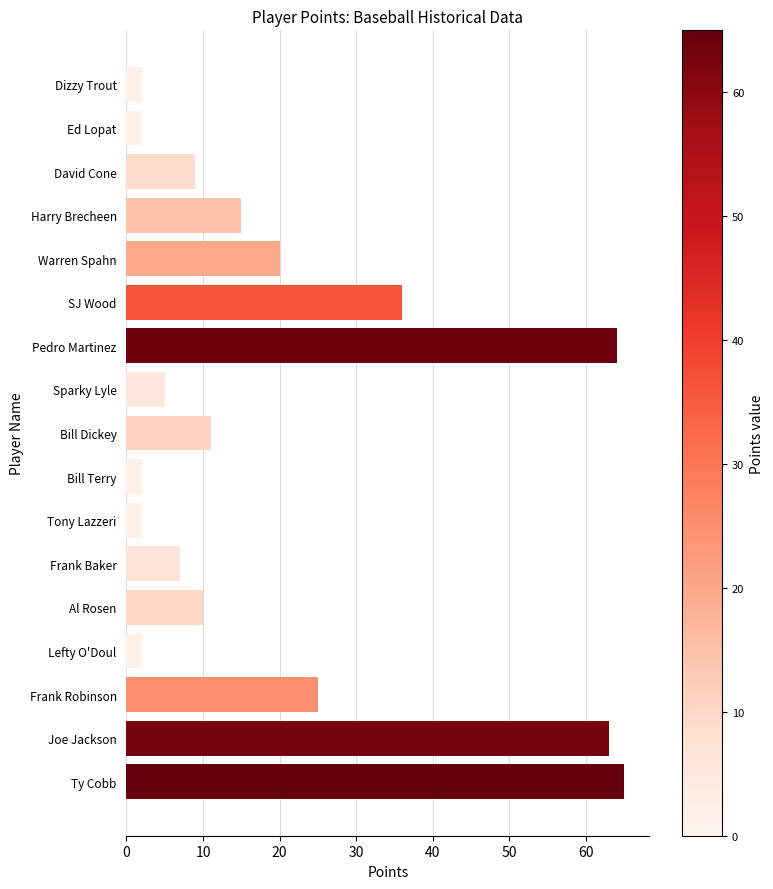

What is the change in value from Pedro Martinez to Frank Baker?

-57